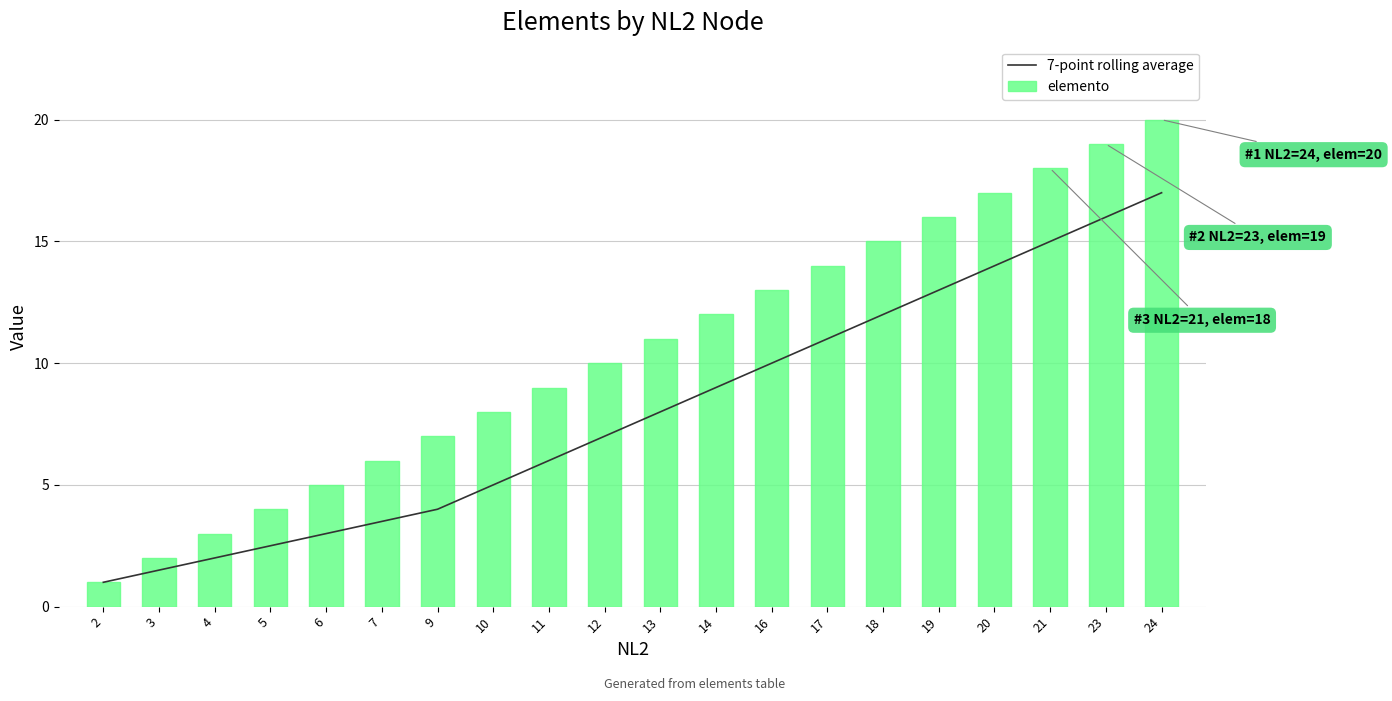

What value does the elemento series have at 17?

14